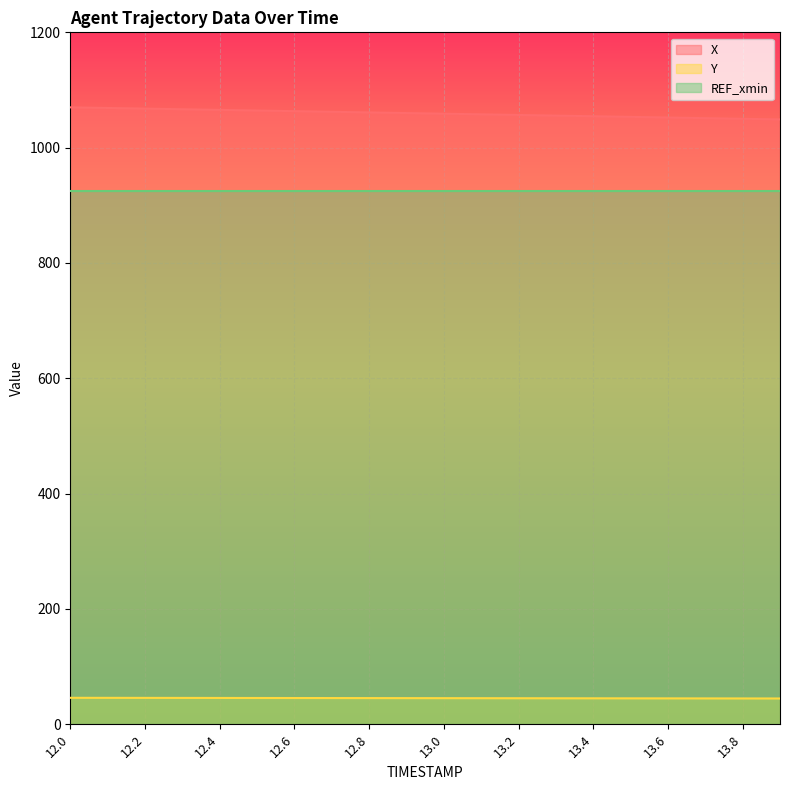

How many lines are shown in the chart?

3